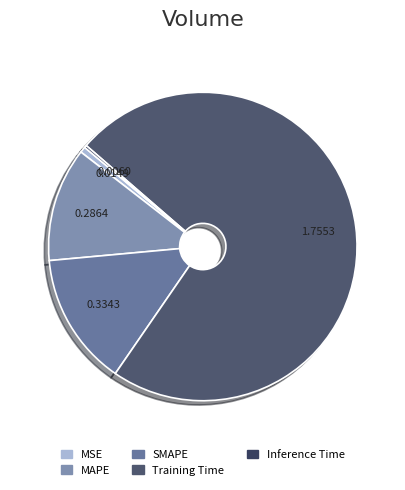

To the nearest percent, what portion does MSE represent?

1%